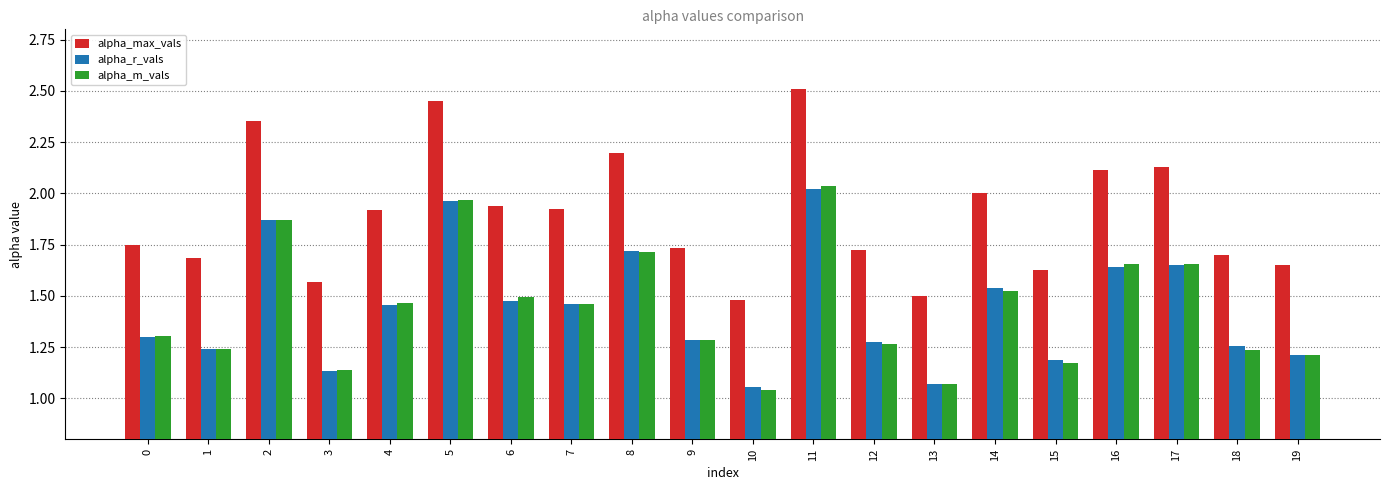

Is it true that alpha_m_vals equals 0.7 at 4?

False